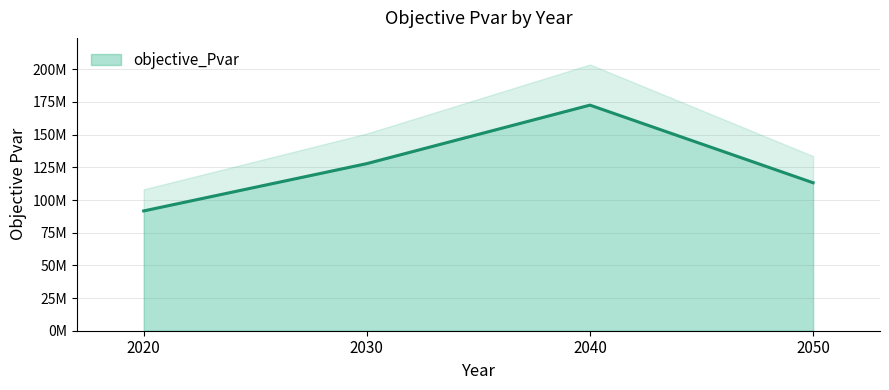

How many interior local peaks (higher than both neighbors) does the data have?

1